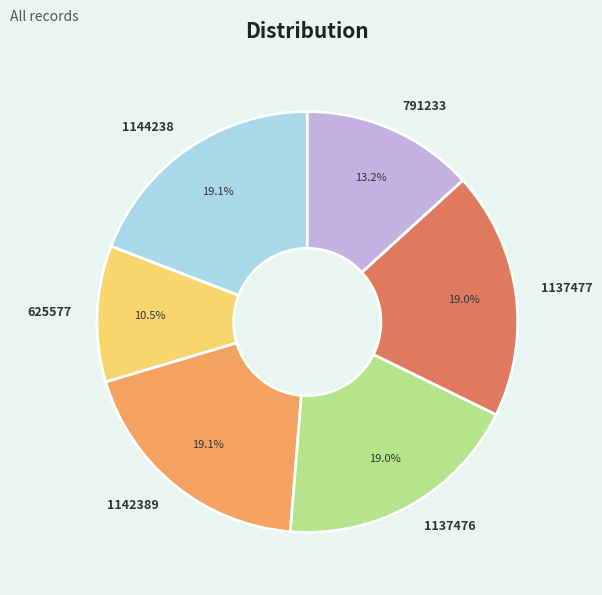

The 1137476 slice represents 19% of the pie. True or false?

True